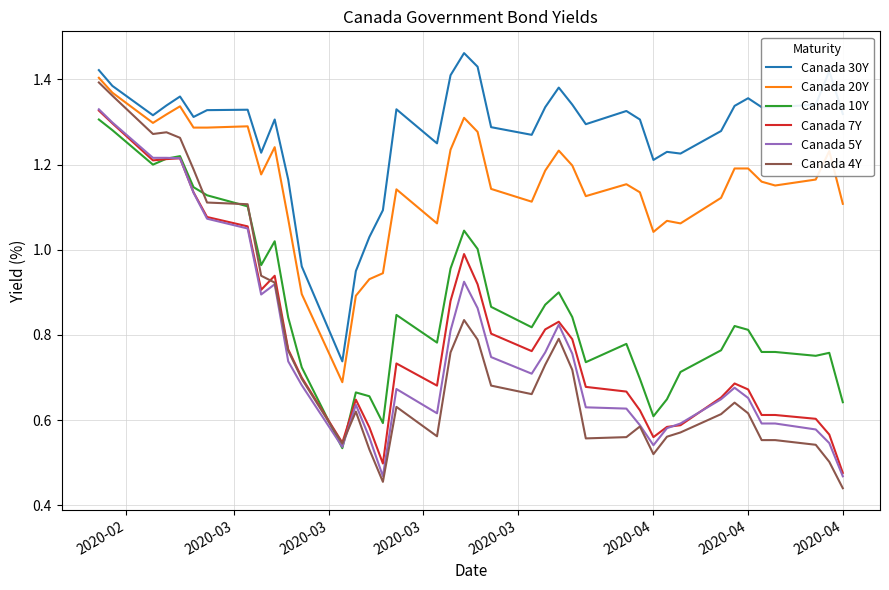

Which series has the widest spread of values?

Canada 4Y